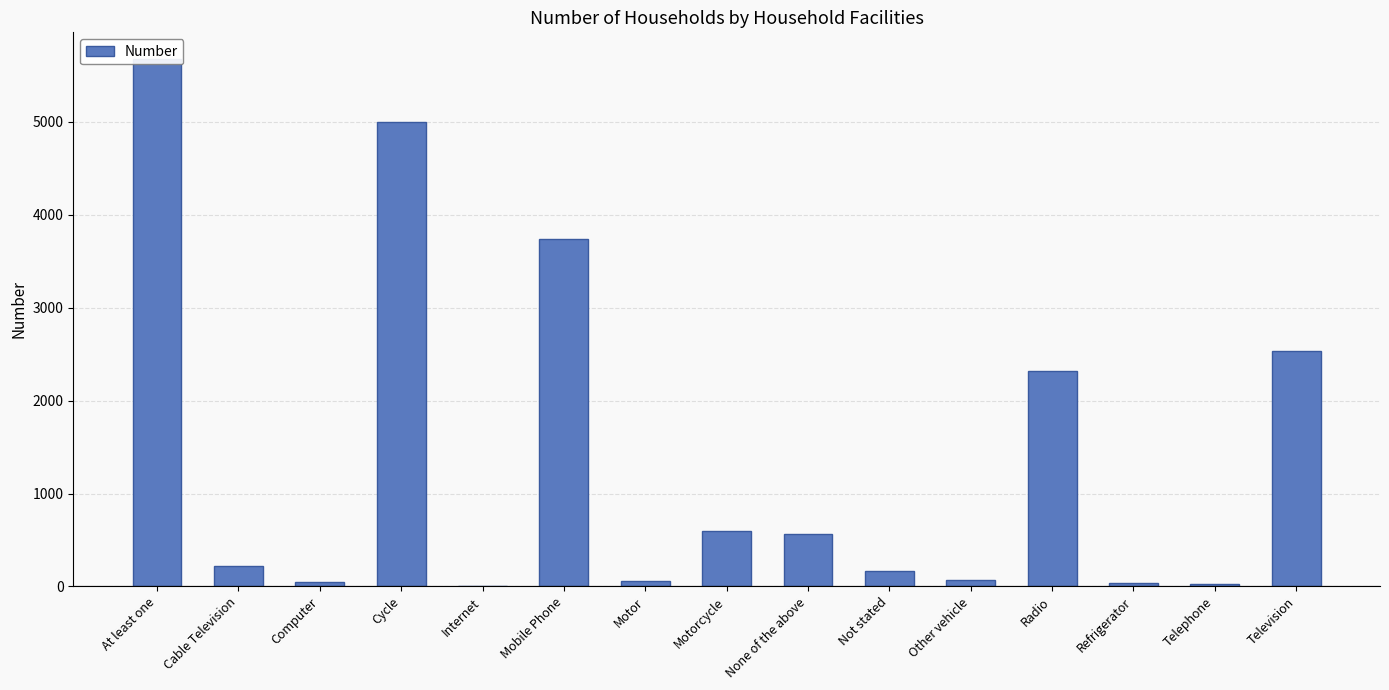

What is the greatest value displayed?

5679